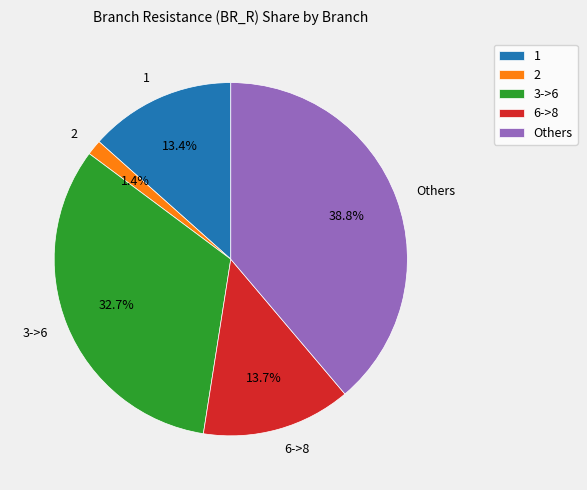

What is the largest slice in the pie chart?

Others